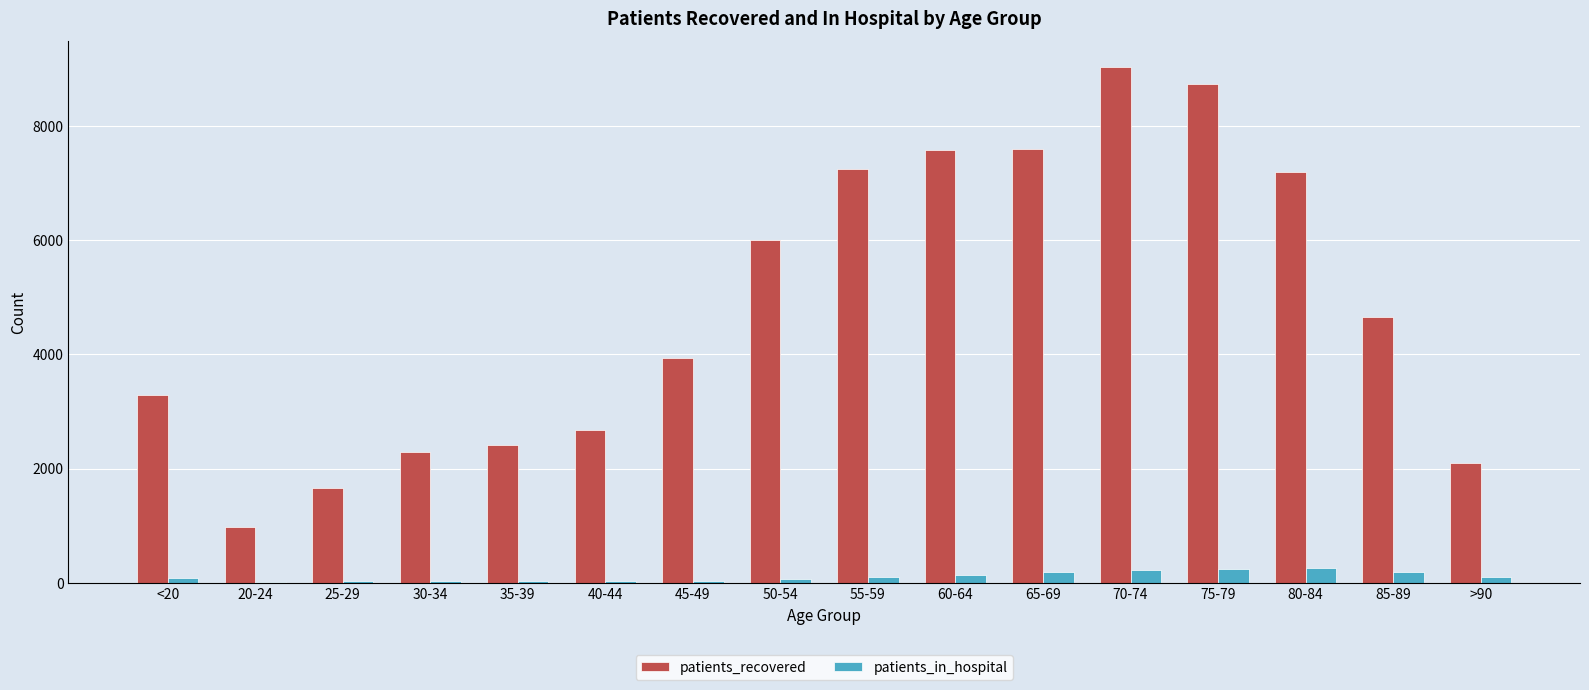

Which label corresponds to the largest value in the chart?

70-74